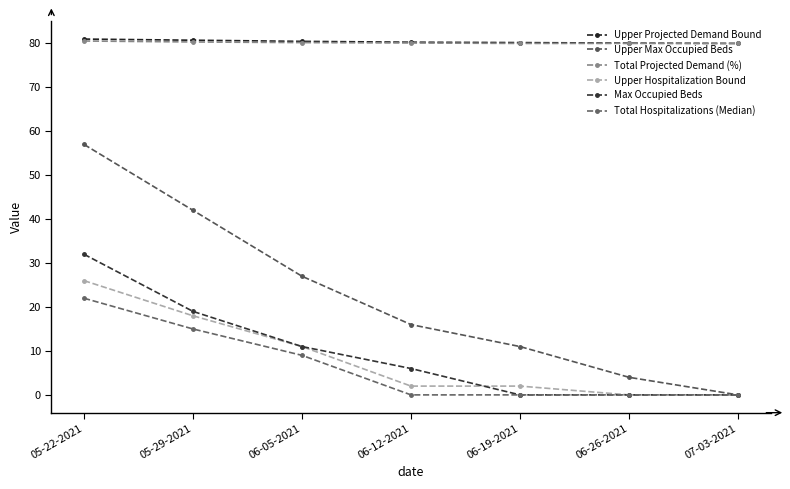

What is the label of the 3rd point from the left?

06-05-2021